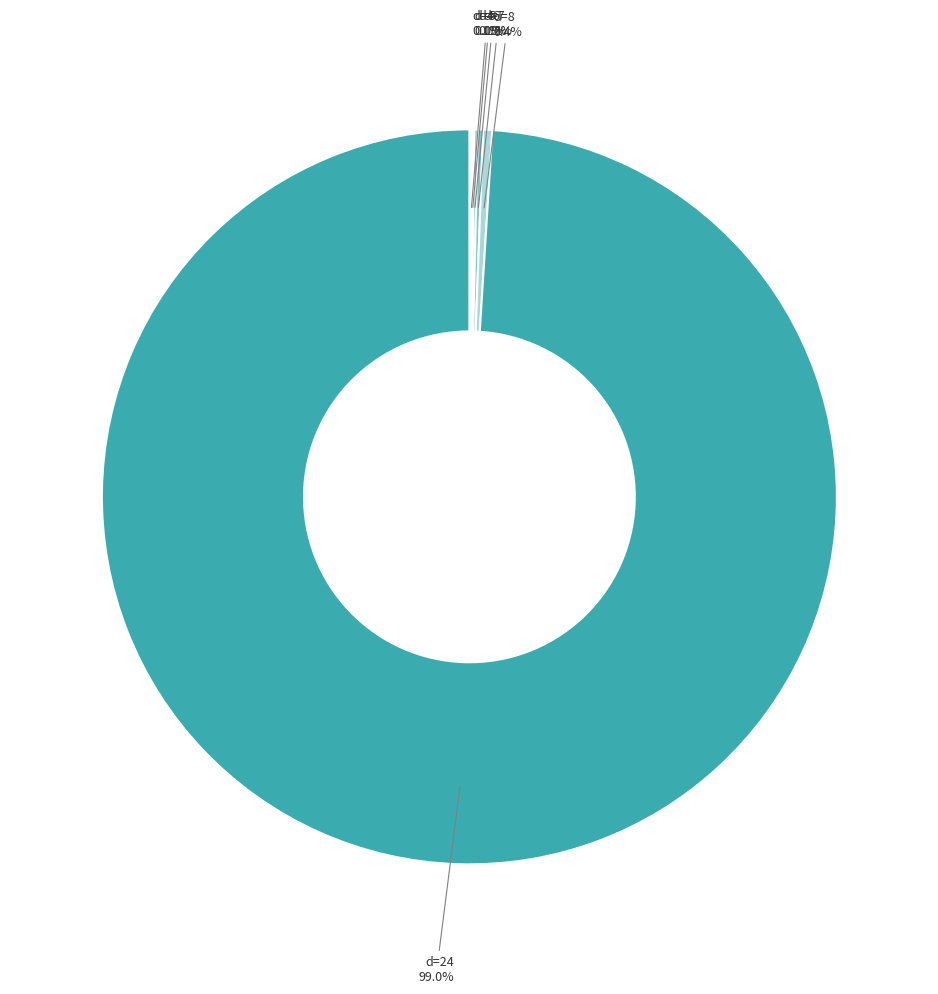

Is there any slice that represents more than half of the pie?

Yes